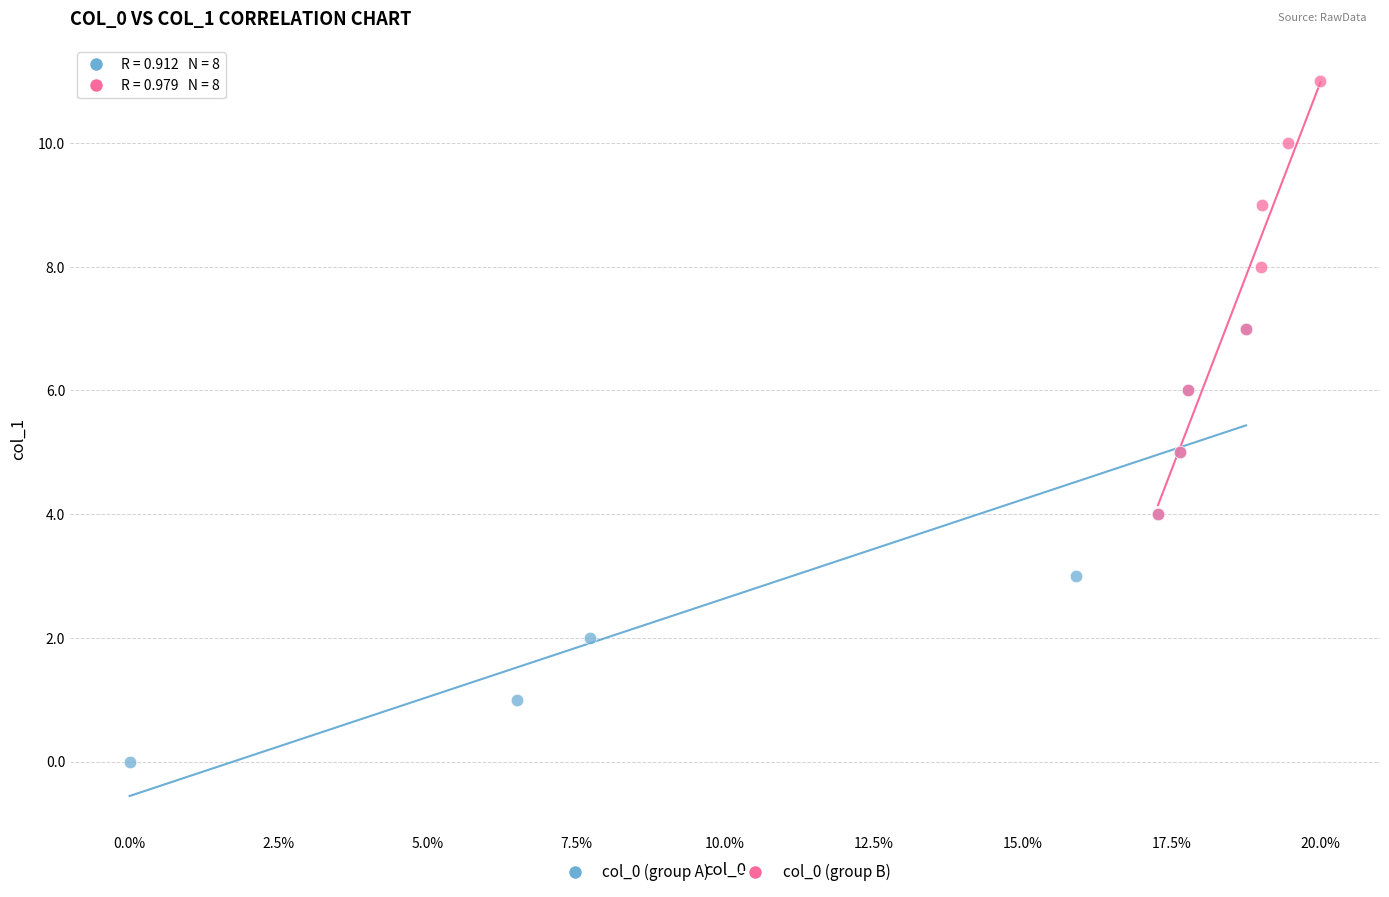

What are all the series names shown in the legend?

col_0 (group A), col_0 (group B)